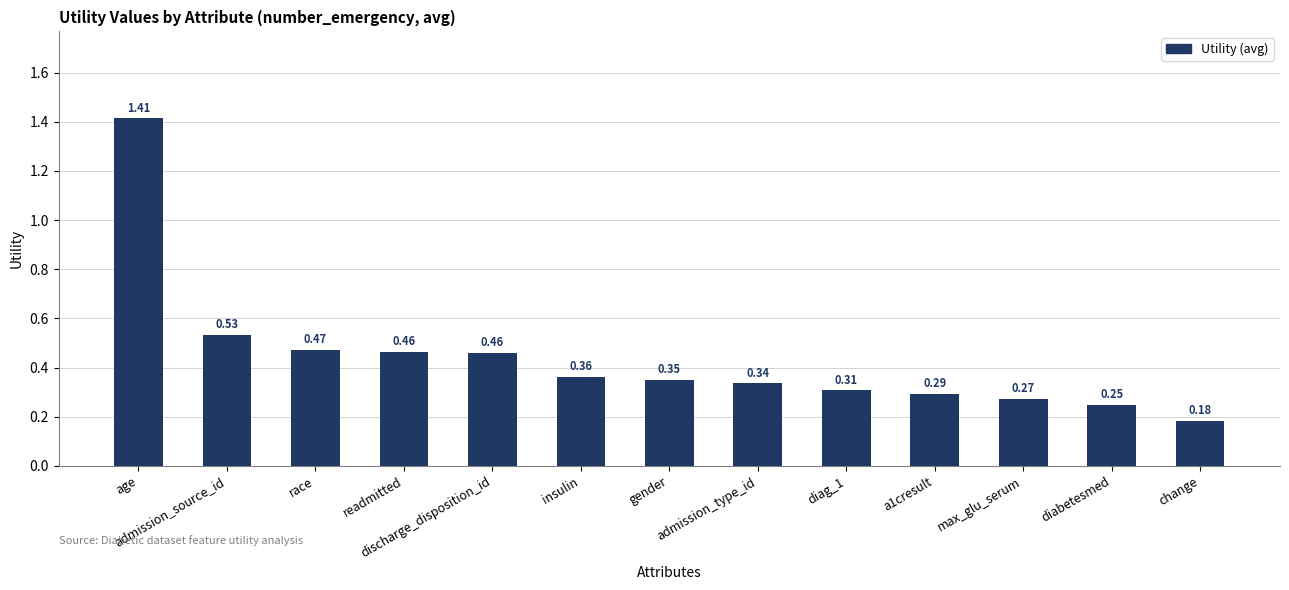

What is the sum of all values?

5.7